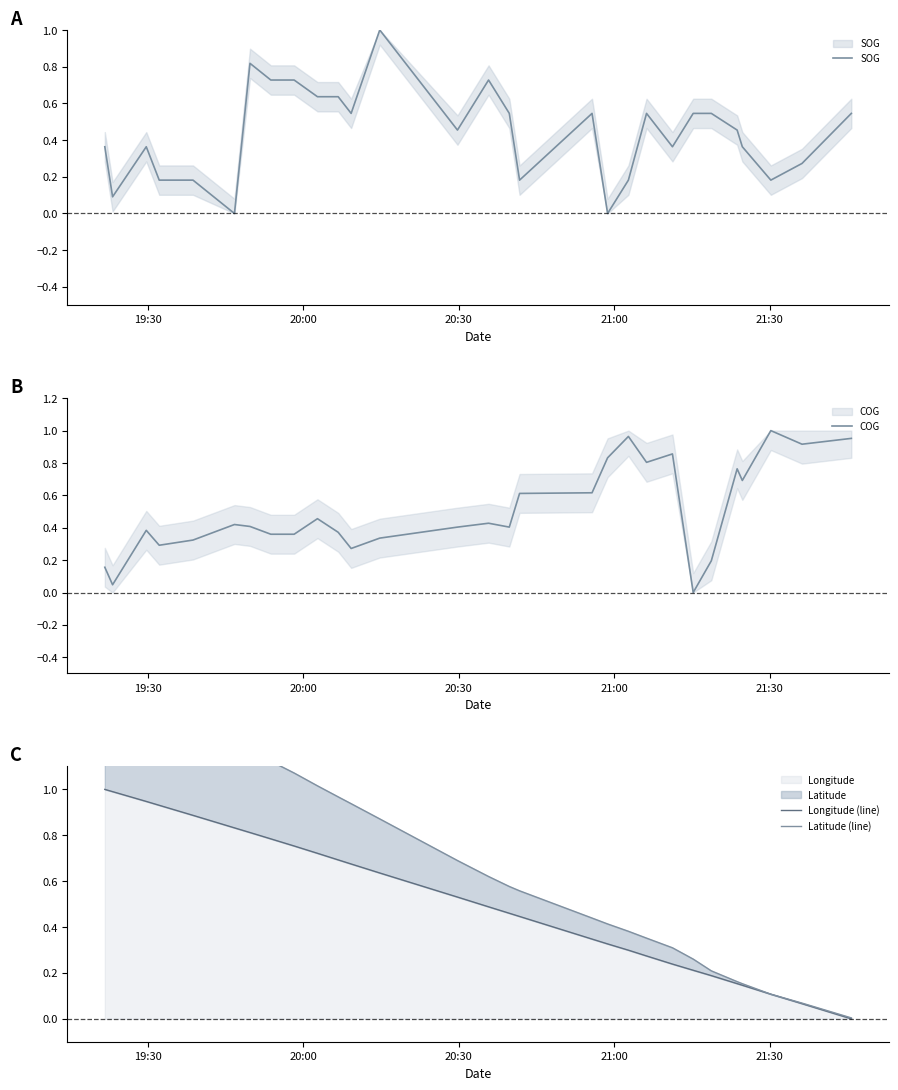

True or false: Latitude (line) has more than 1 points higher than both neighbors.

False